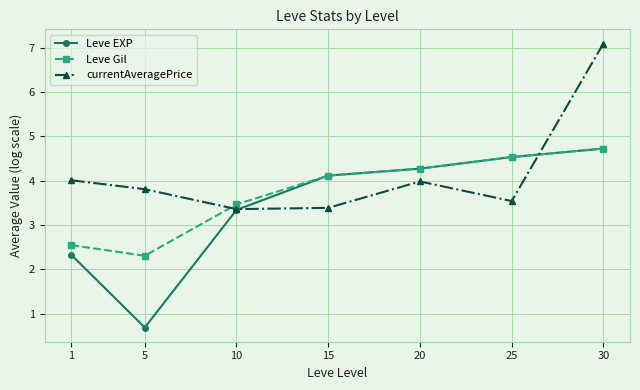

What is the difference between the highest and lowest values at 25?

1.0